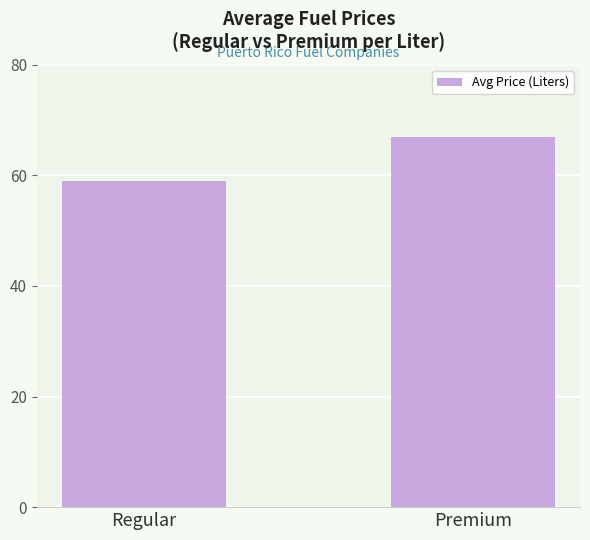

Where is the data nearest to the value 62?

Regular